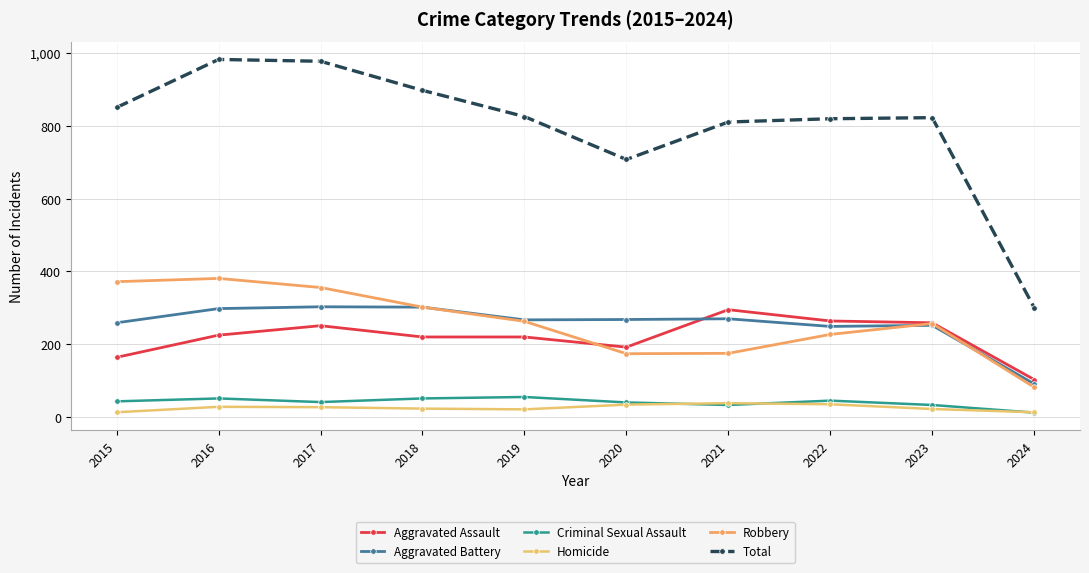

What is the difference between the maximum and second lowest values in the Aggravated Assault series?

131